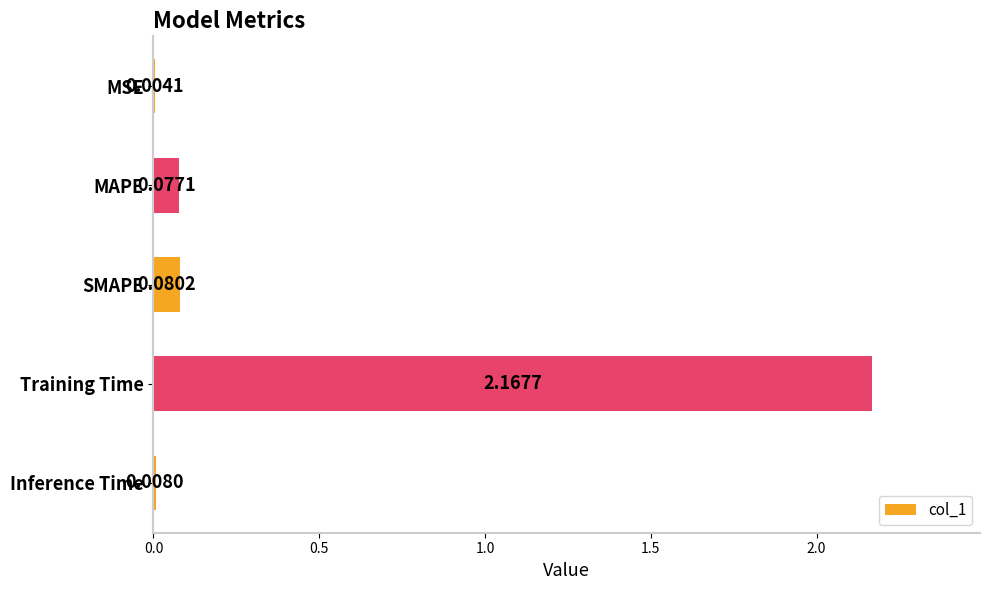

What is the sum of all values?

2.3